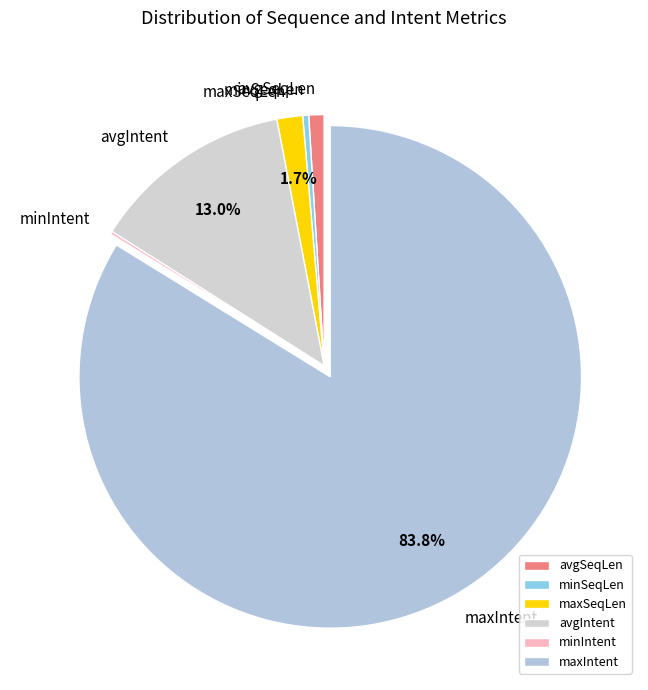

What portion of the pie excludes avgIntent?

87.0%